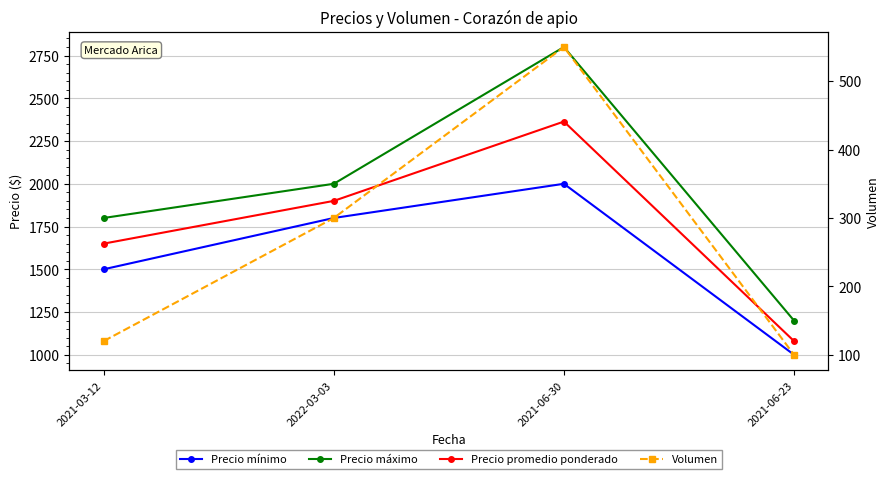

What are all the series names shown in the legend?

Precio mínimo, Precio máximo, Precio promedio ponderado, Volumen